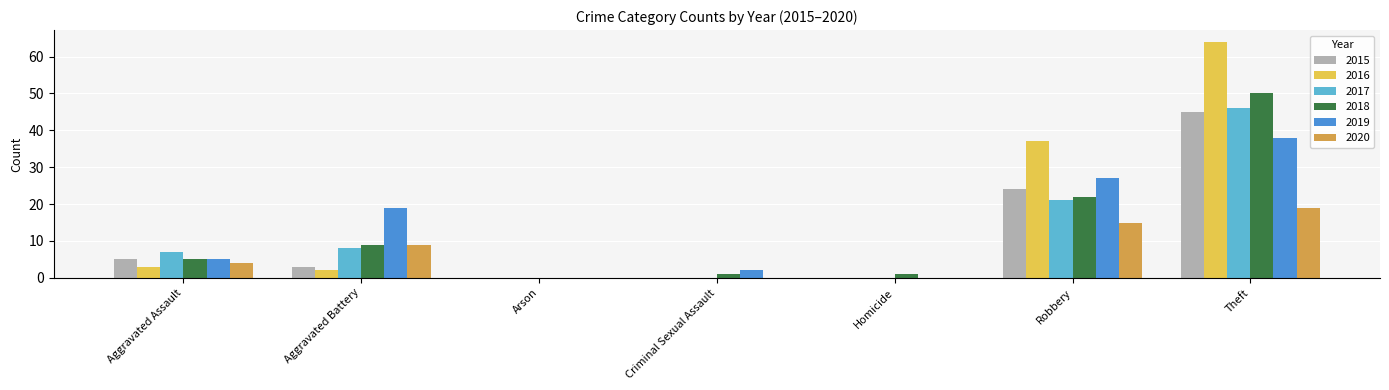

Which series changed the most between Robbery and Theft?

2018